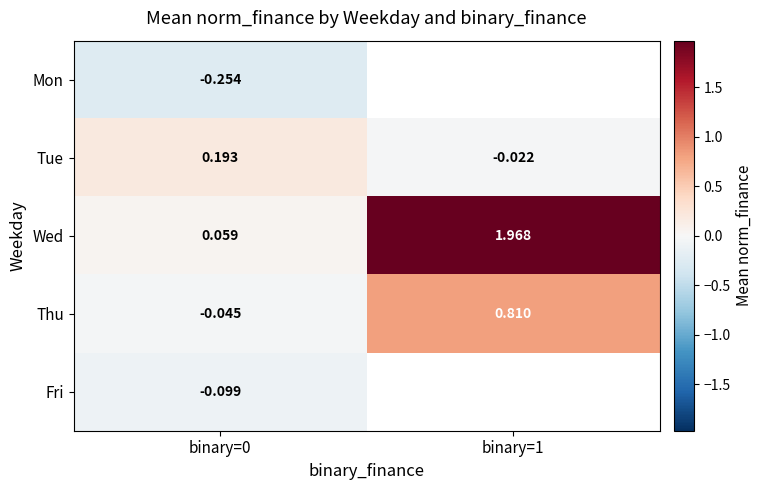

Rank the series at binary=0 from highest to lowest value.

Tue, Wed, Thu, Fri, Mon